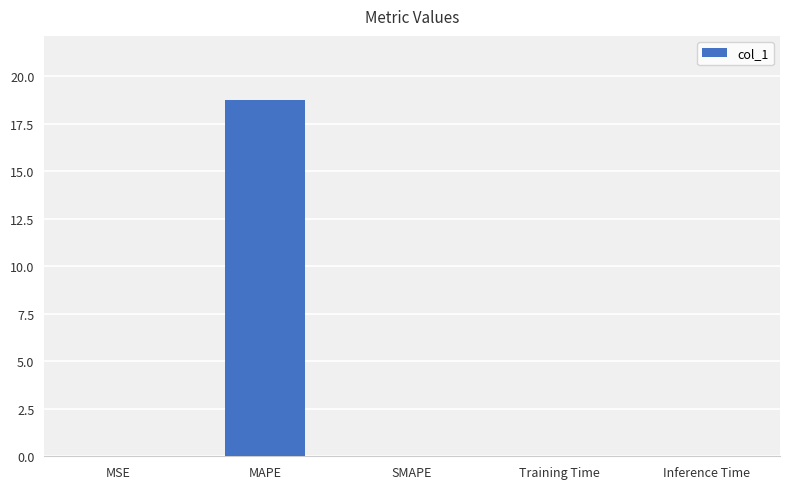

The chart shows a value of 8.6 at MAPE. True or false?

False